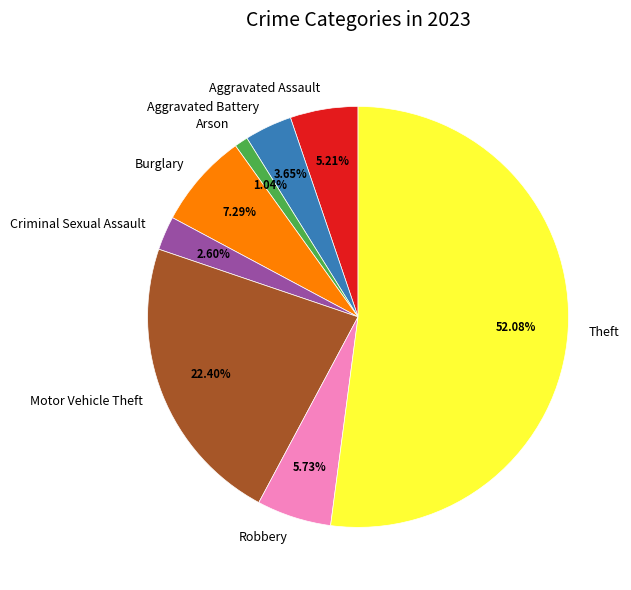

How many slices are in this pie chart?

8